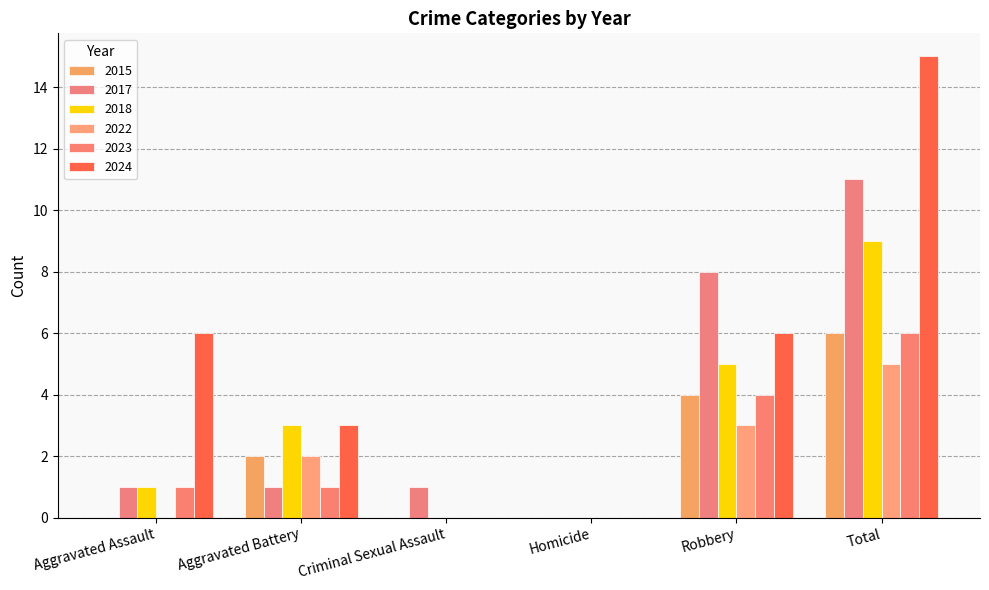

Is the value of 2022 at Robbery greater than the value of 2015 at Aggravated Assault?

Yes